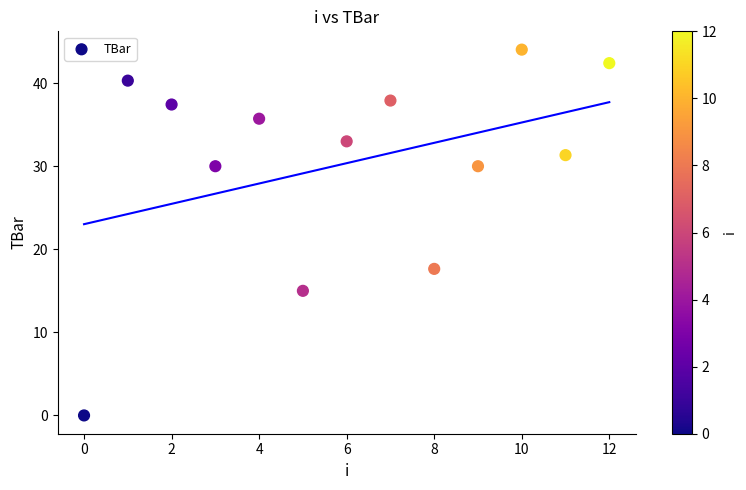

What is the range of Y values (max minus min)?

44.0